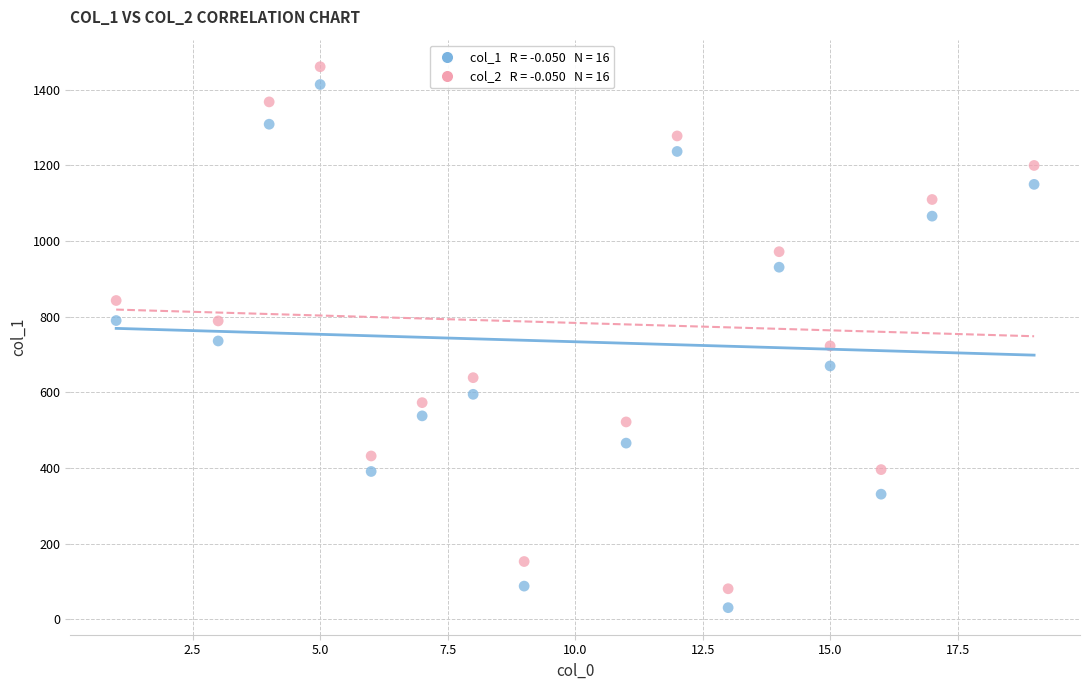

Across all data points, what is the range of X values (max minus min)?

18